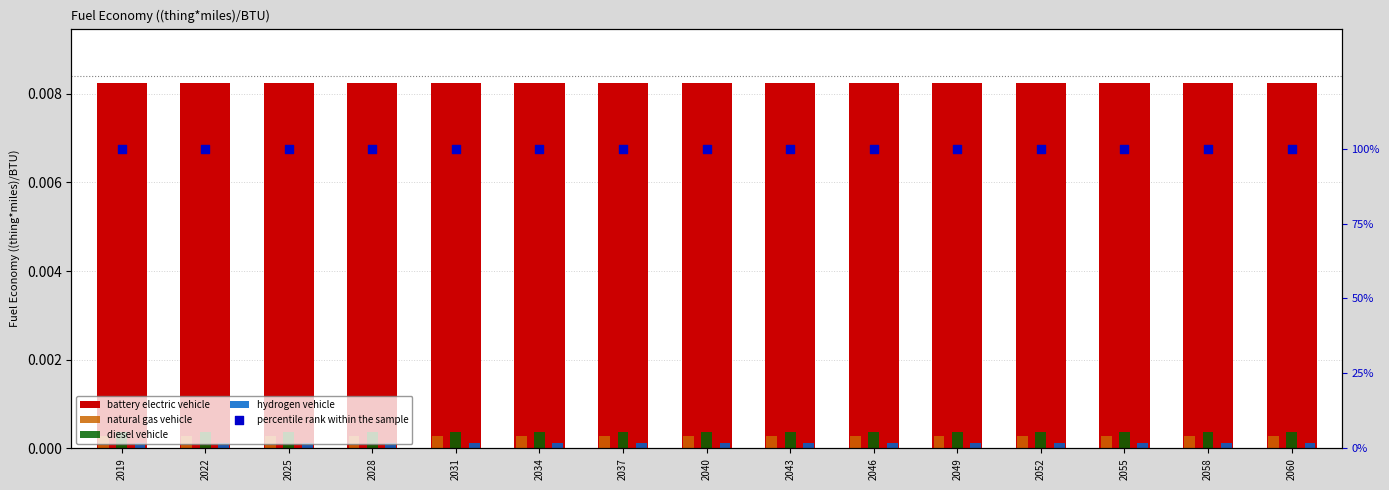

Which series has the largest total across all categories?

percentile rank within the sample